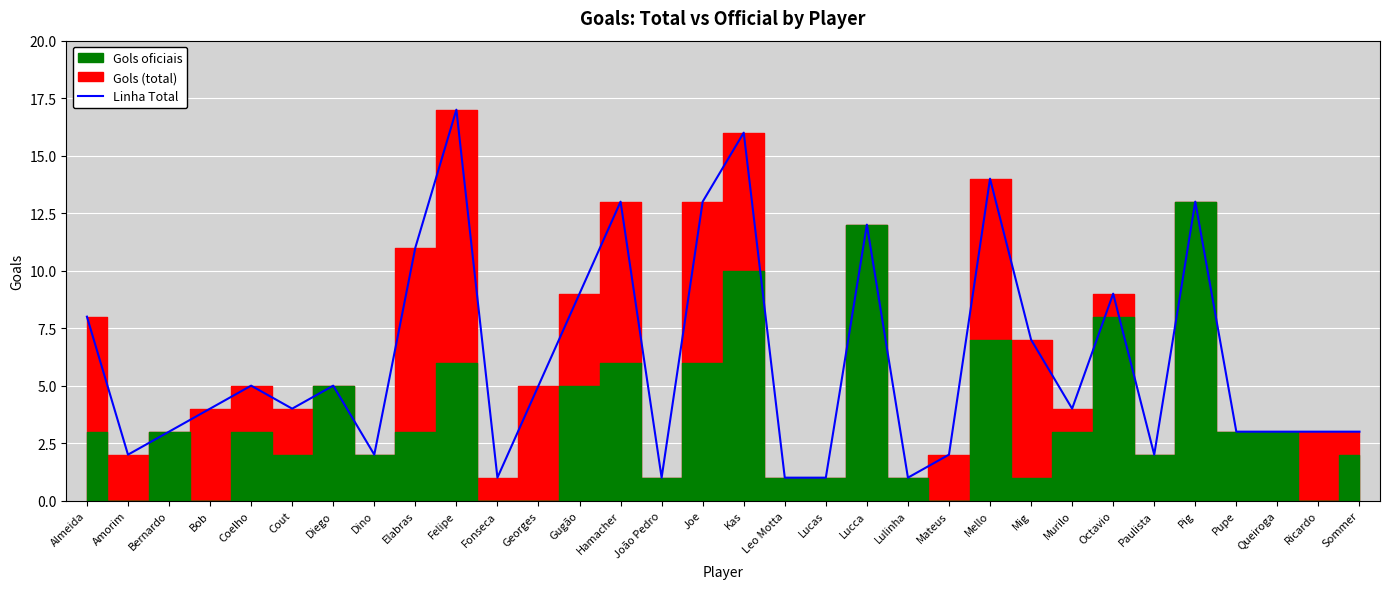

What is the sum of the values at Mig and Queiroga?

10